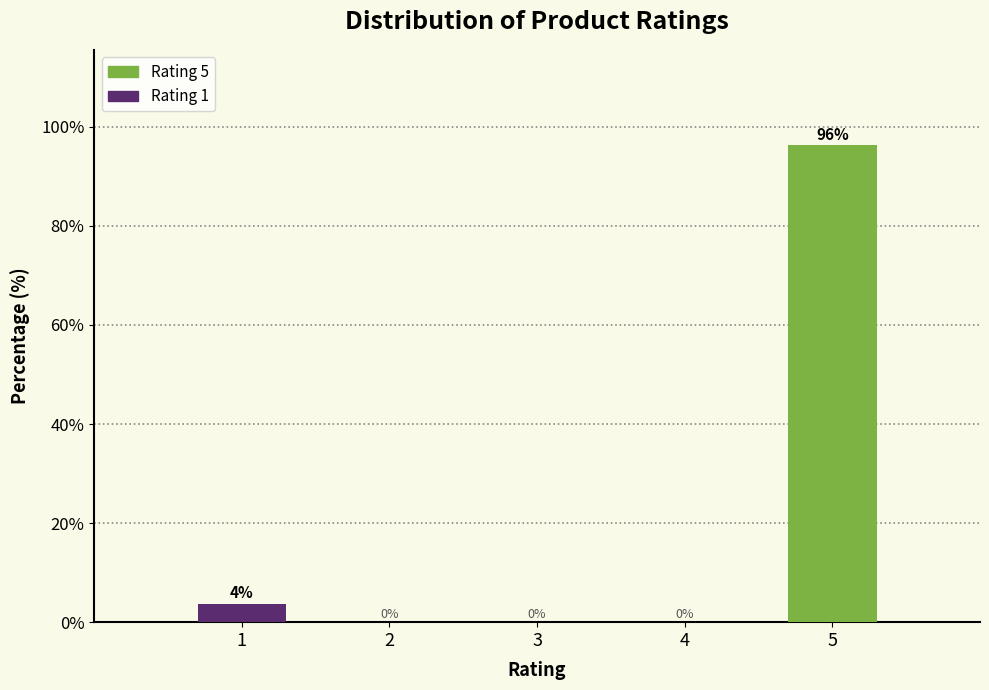

What is the maximum value shown in the chart?

96.3